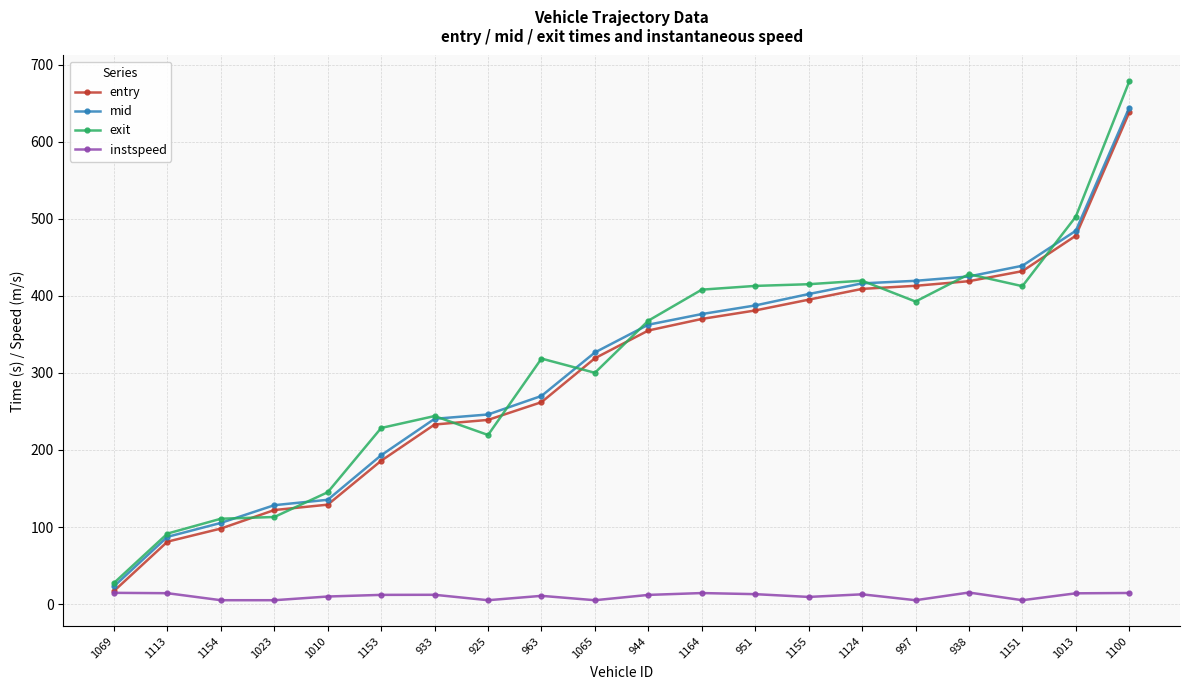

What is the difference between the entry values at 997 and 1154?

315.0